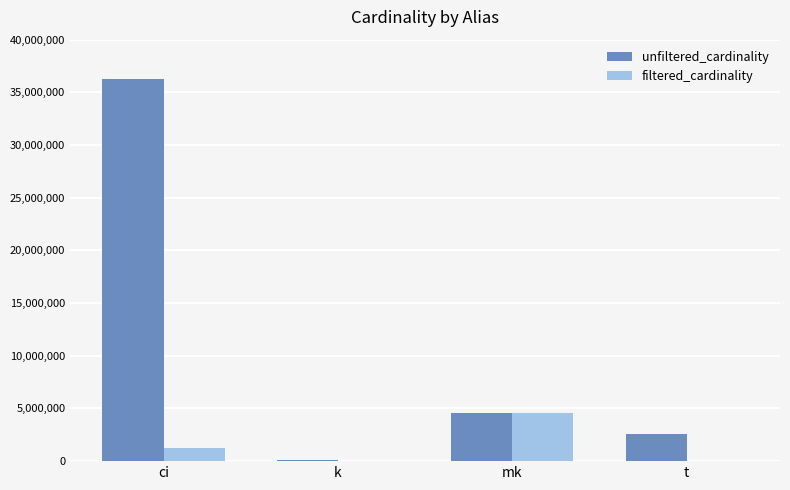

Are the bars grouped side by side (vs. stacked)?

Yes